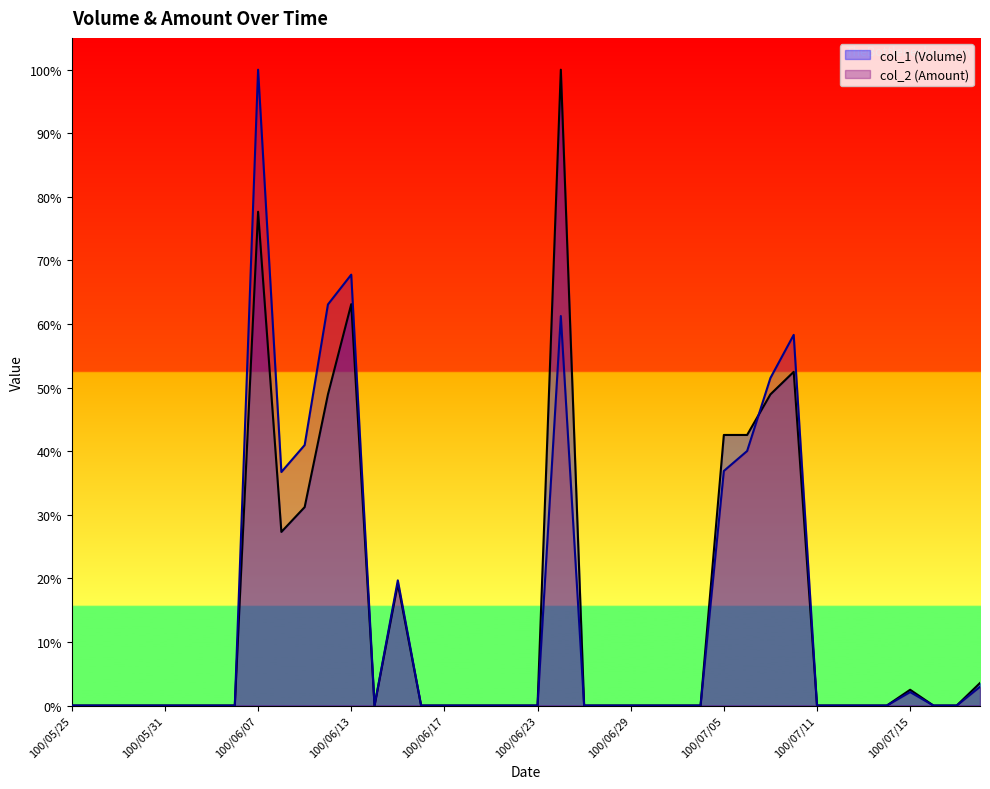

How many values in col_2 (Amount) are above zero?

13